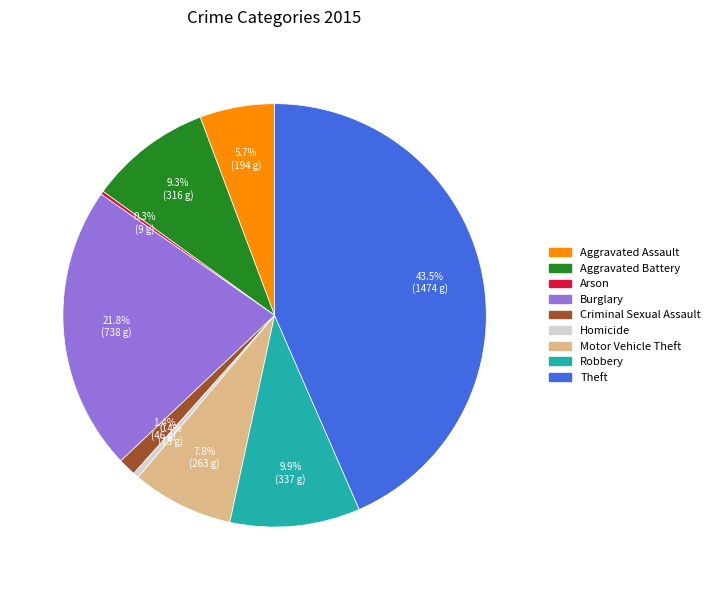

To the nearest percent, what is the difference between the Theft and Robbery slice percentages?

34%